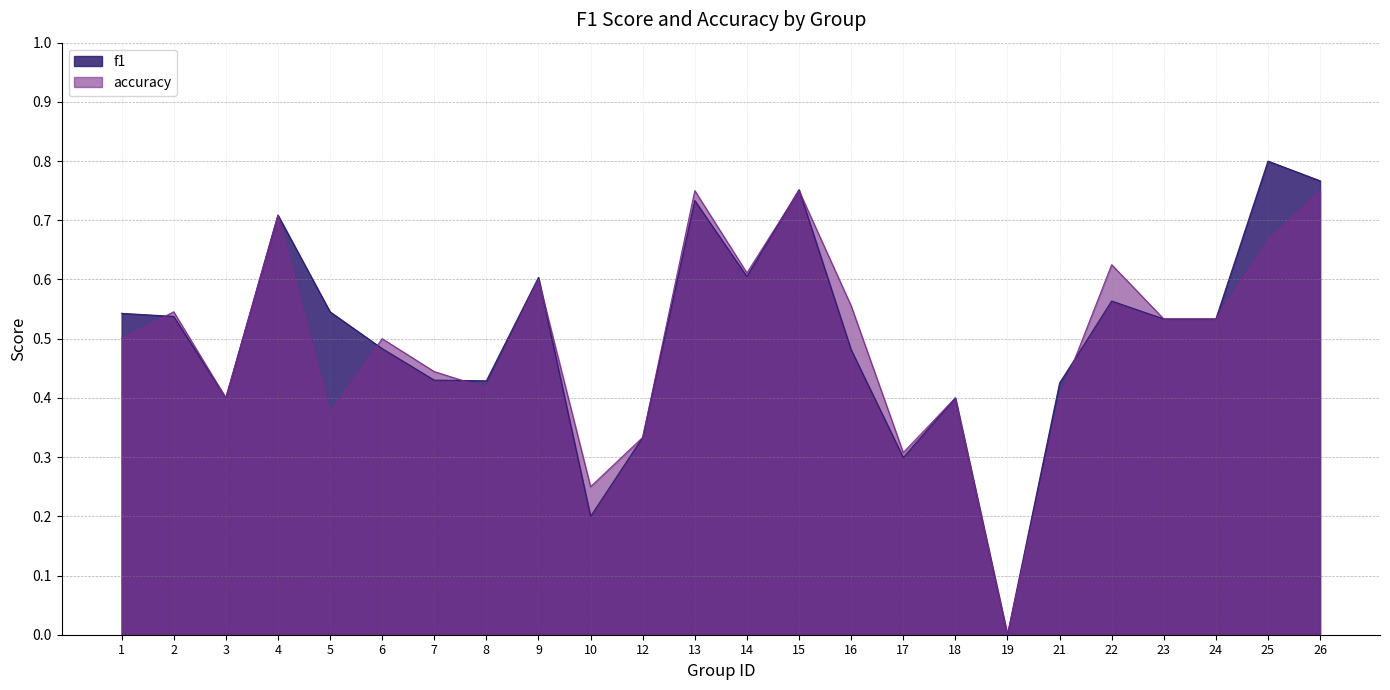

How many intersections are there between accuracy and f1?

7